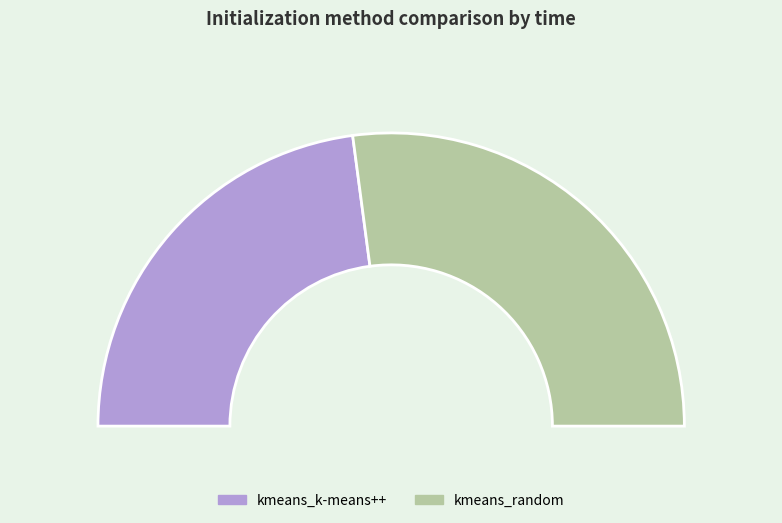

Approximately how many times larger is the value at kmeans_k-means++ compared to kmeans_random?

0.8